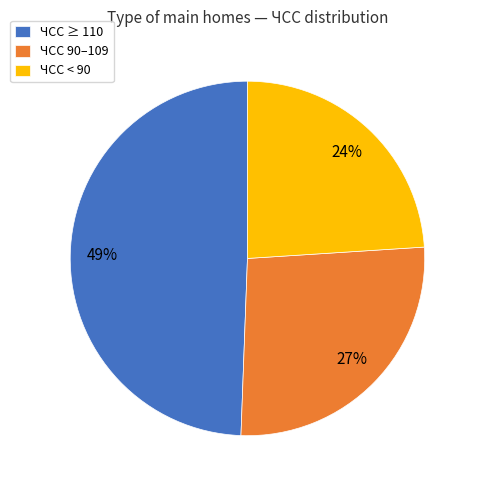

Does ЧСС ≥ 110 represent more than half of the total?

No